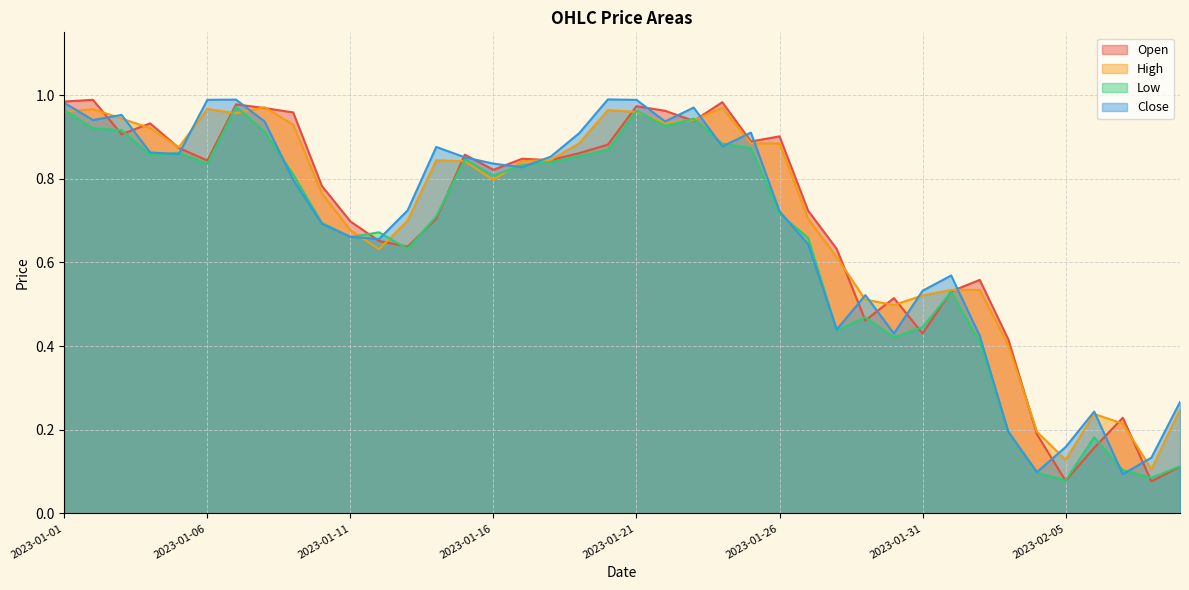

List the labels in order of High value, largest first.

2023-01-08, 2023-01-24, 2023-01-06, 2023-01-02, 2023-01-20, 2023-01-21, 2023-01-01, 2023-01-07, 2023-01-03, 2023-01-23, 2023-01-22, 2023-01-09, 2023-01-04, 2023-01-19, 2023-01-26, 2023-01-25, 2023-01-05, 2023-01-18, 2023-01-14, 2023-01-17, 2023-01-15, 2023-01-16, 2023-01-10, 2023-01-27, 2023-01-13, 2023-01-11, 2023-01-12, 2023-01-28, 2023-02-02, 2023-02-01, 2023-01-31, 2023-01-29, 2023-01-30, 2023-02-03, 2023-02-09, 2023-02-06, 2023-02-07, 2023-02-04, 2023-02-05, 2023-02-08